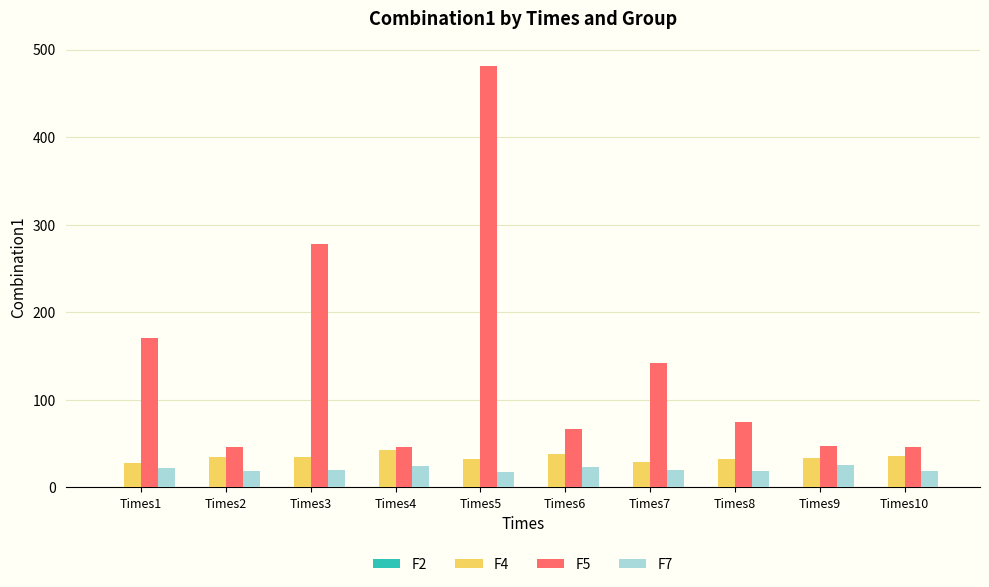

What is the sum of all F7 values?

208.1